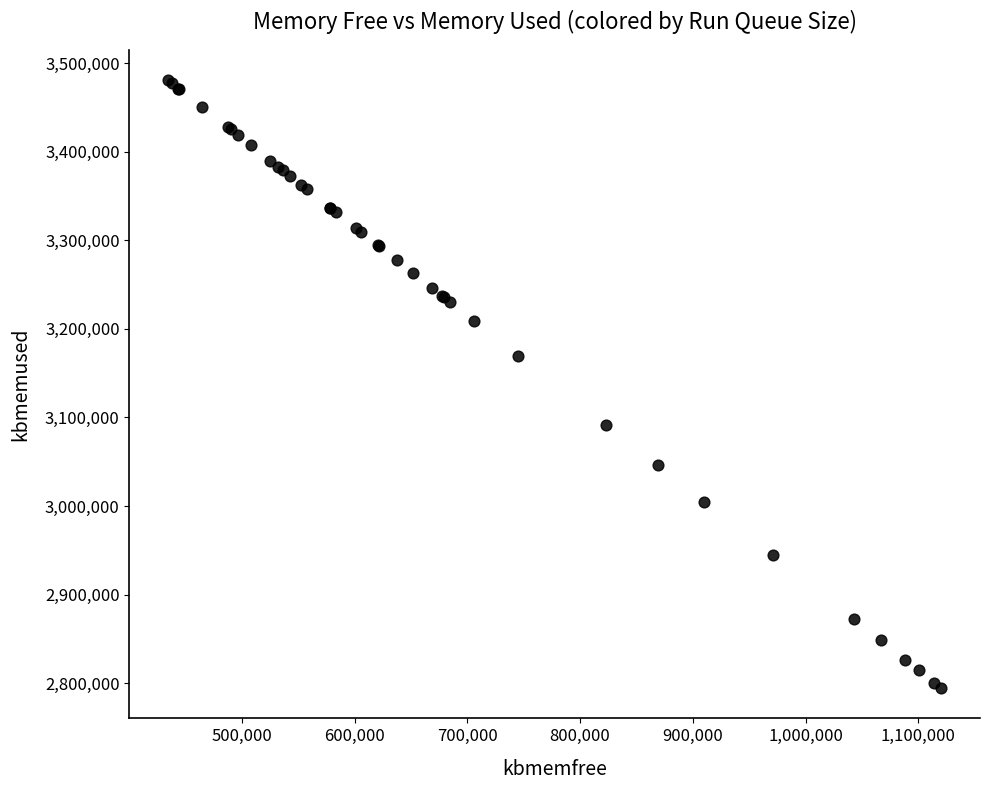

What Y value in the scatter plot is closest to 3137620?

3169804